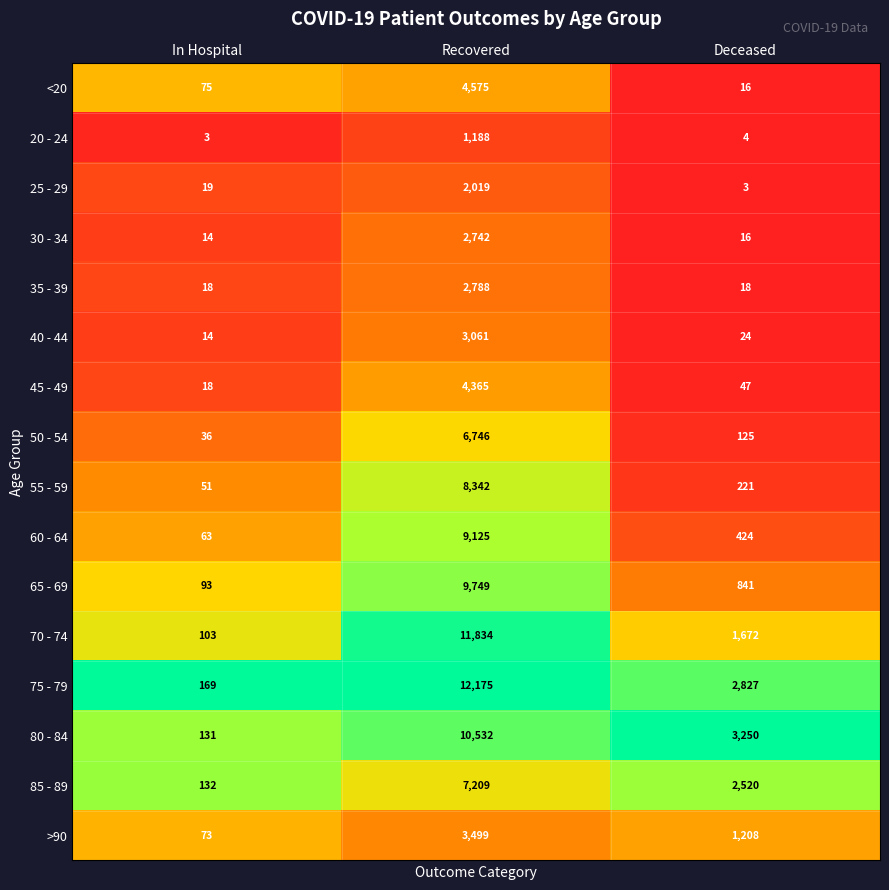

At which category does the chart reach its peak across all series?

Recovered